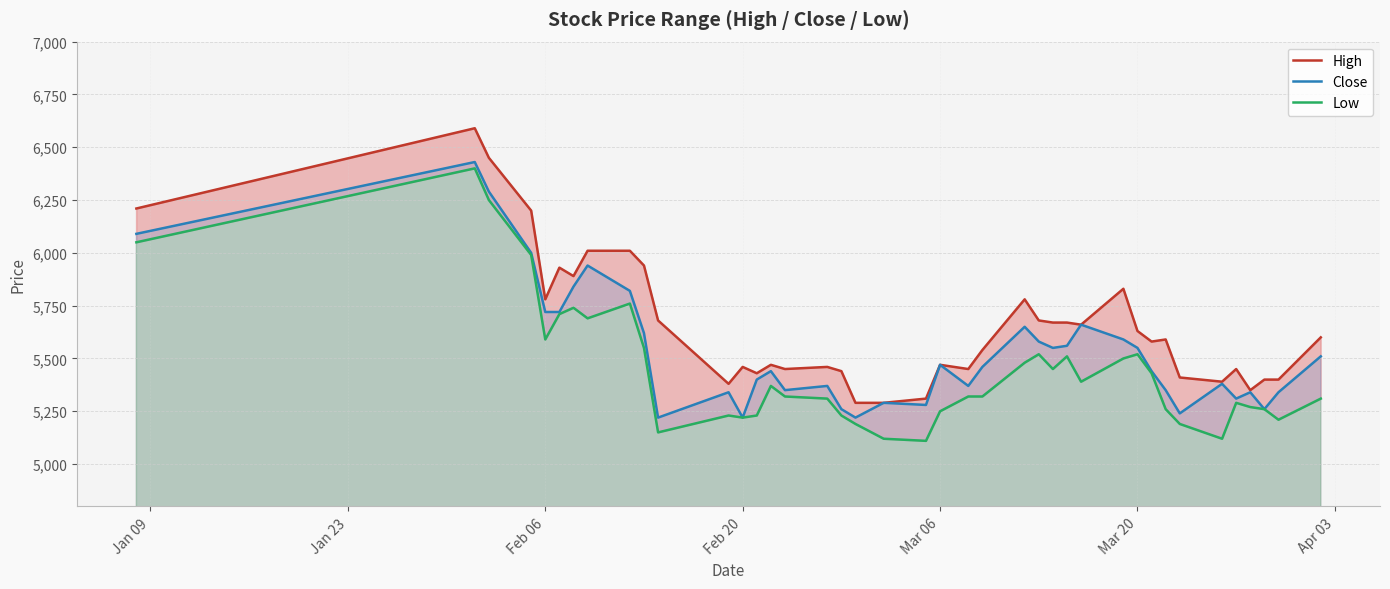

How many data points in Low are less than 5320?

18